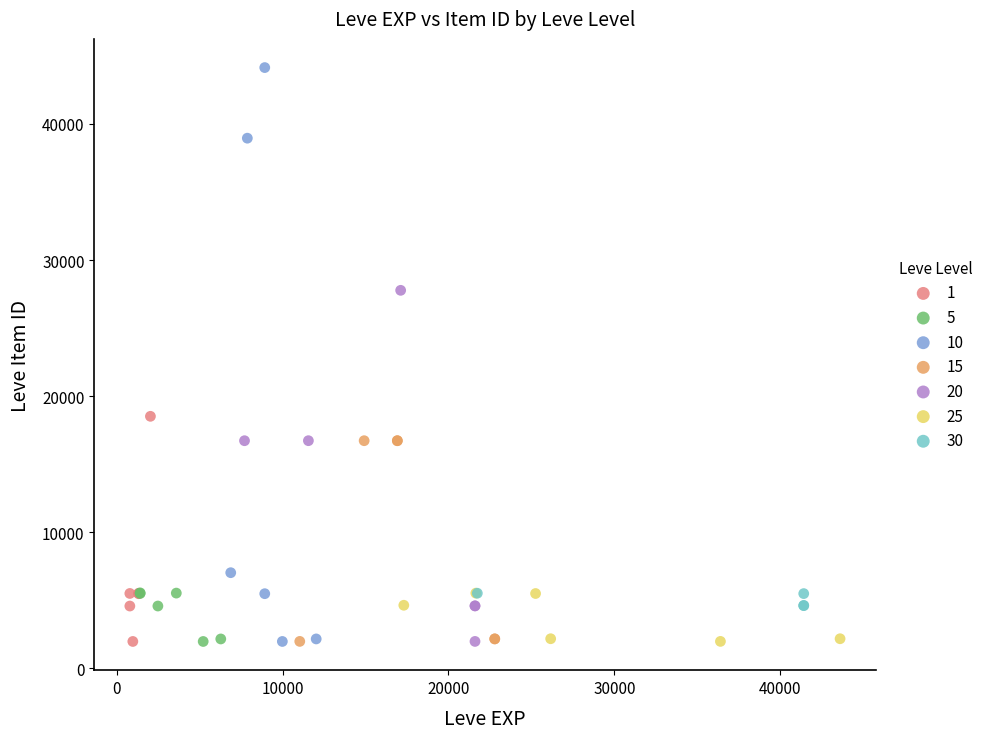

Which series contains the highest Y value?

10